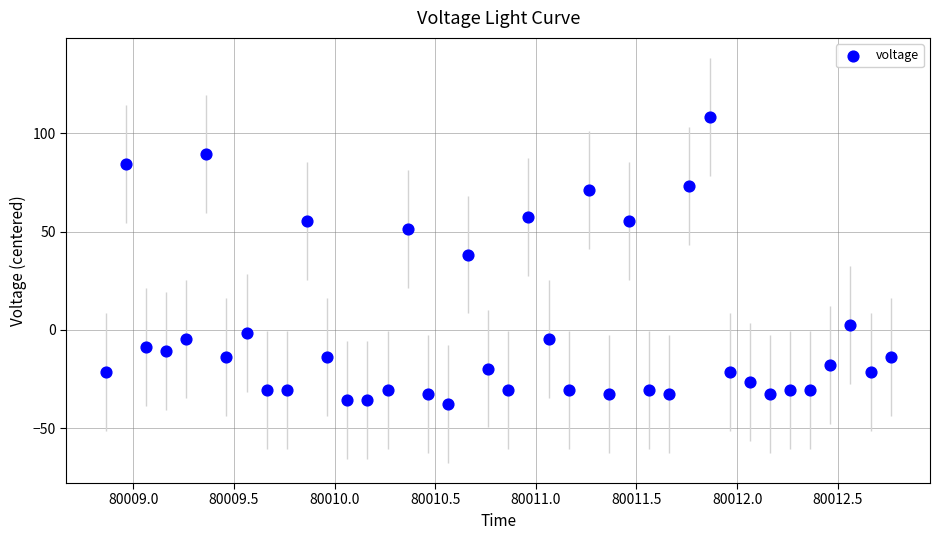

What Y value in the scatter plot is closest to 35?

38.3